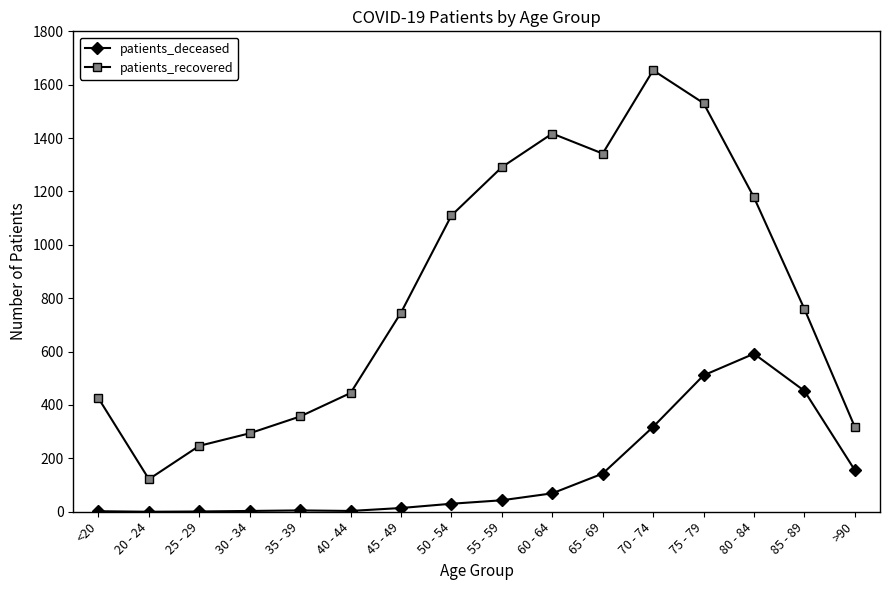

What is the sum of all patients_recovered values?

13237